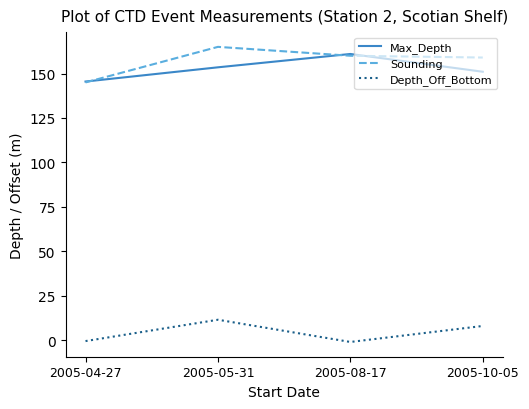

What is the average value of the Max_Depth series?

152.8